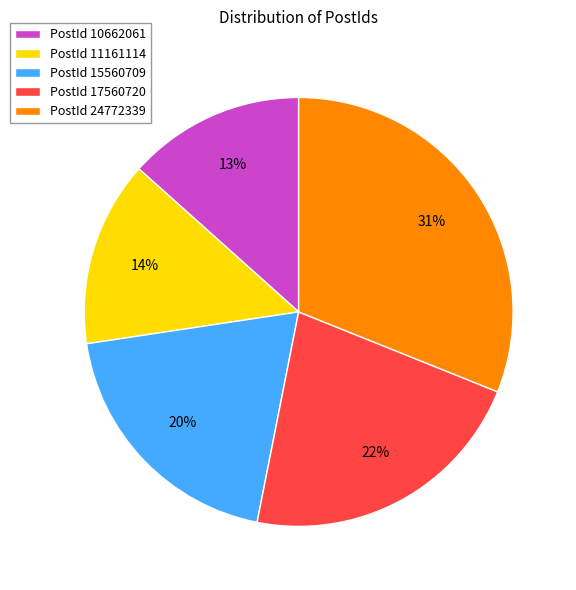

Combined, do PostId 24772339 and PostId 10662061 account for over 50%?

No